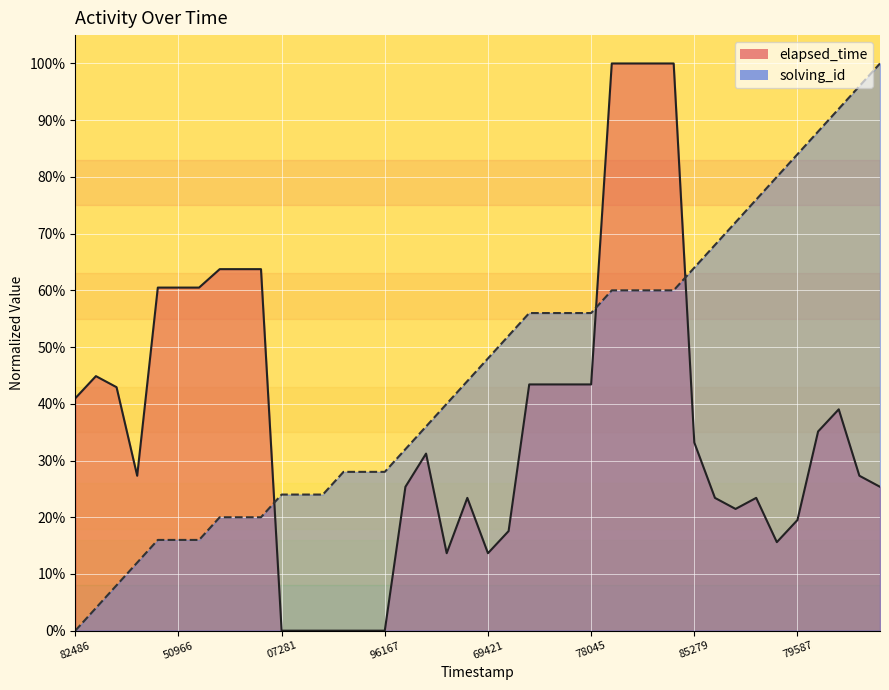

What is the difference between the highest and lowest values at 19?

0.2